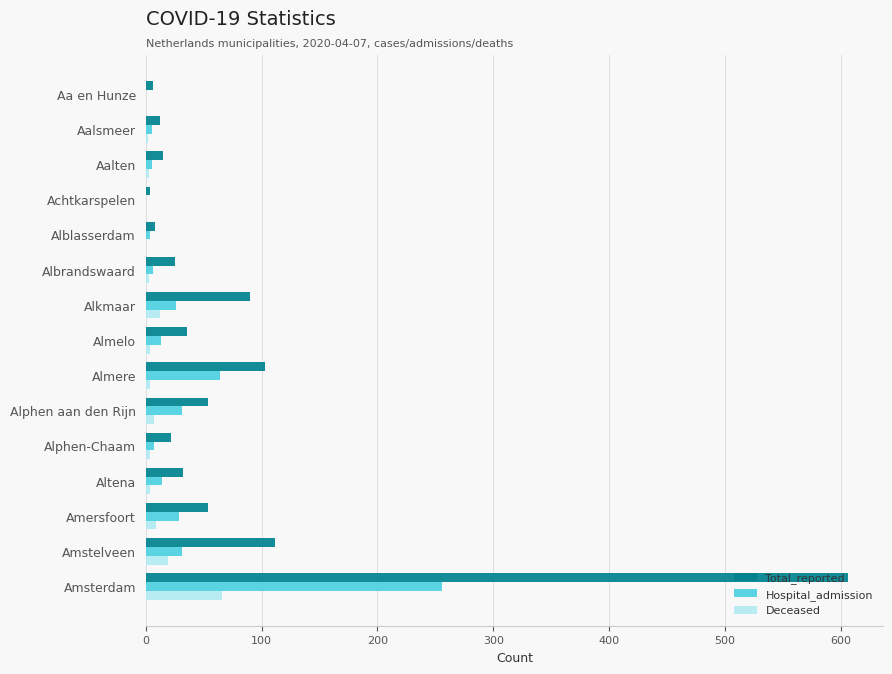

Which series has the largest total across all categories?

Total_reported